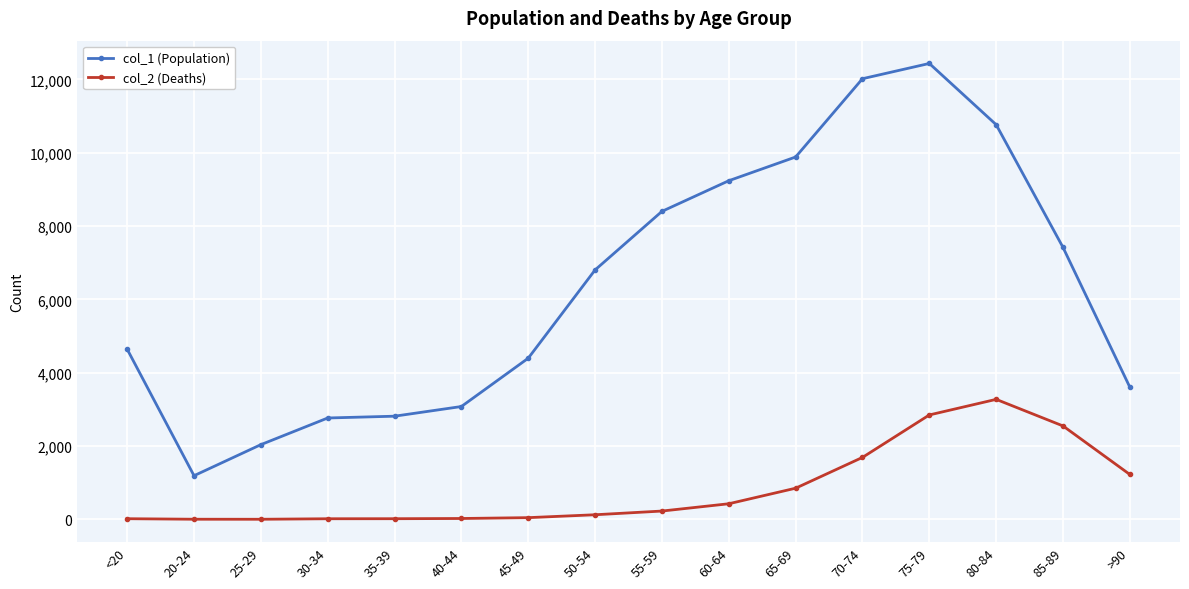

Read the col_2 (Deaths) value at >90.

1224